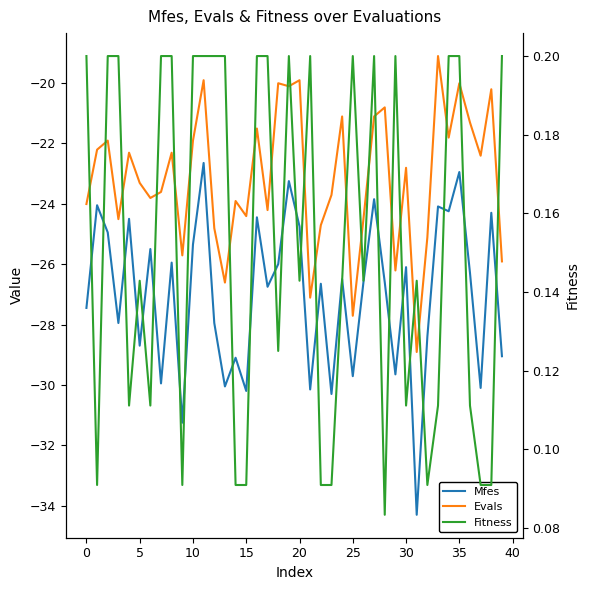

Which series has the largest total across all categories?

Fitness